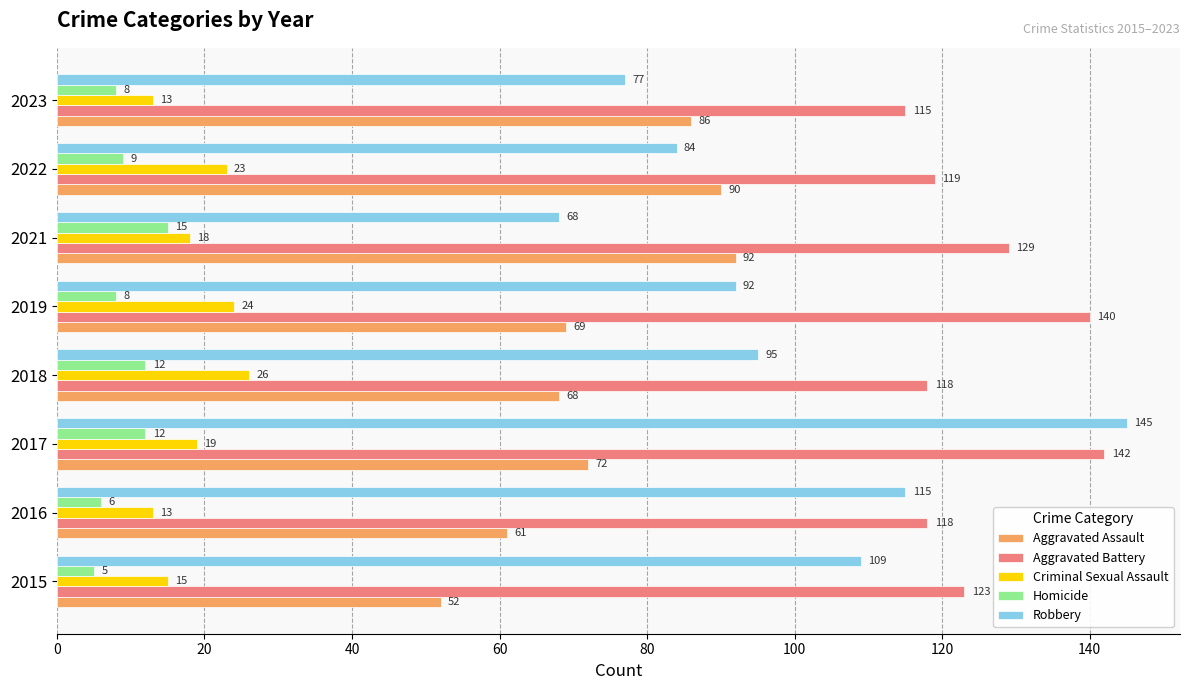

What is the spread (max minus min) of values at 2021?

114